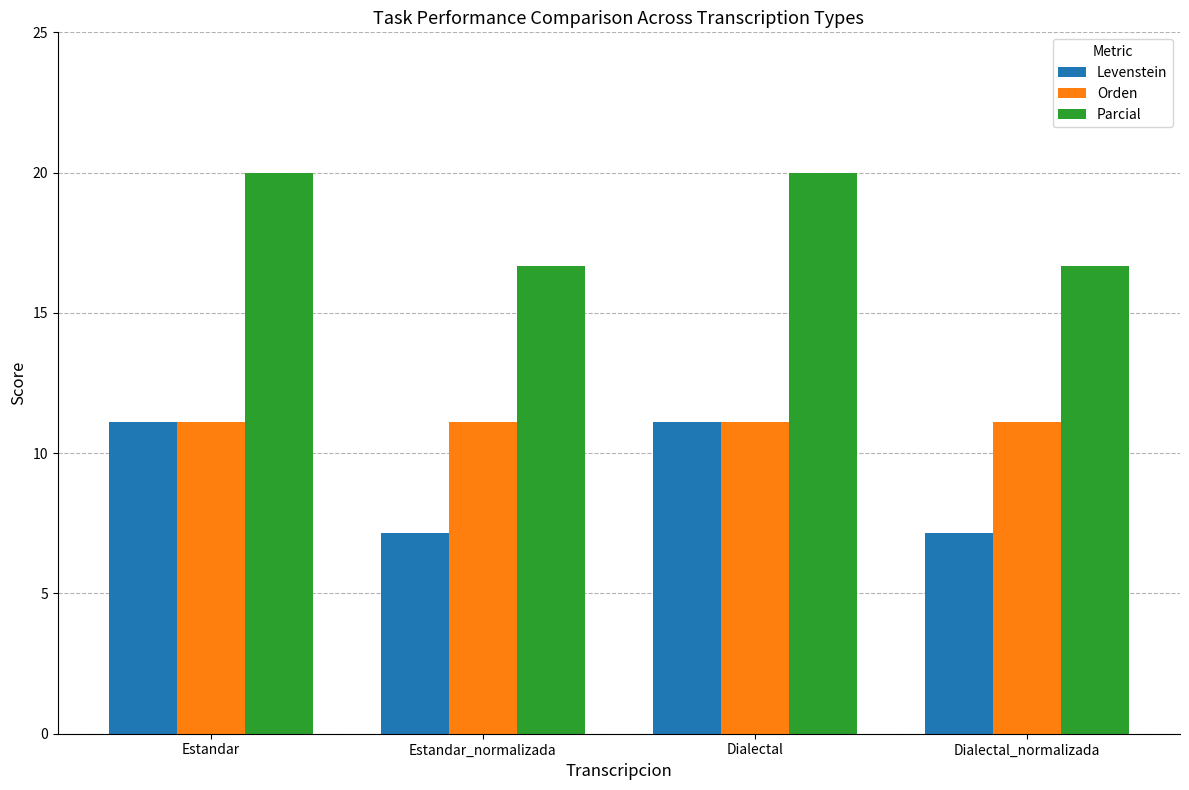

What value does the Parcial series have at Dialectal_normalizada?

16.7